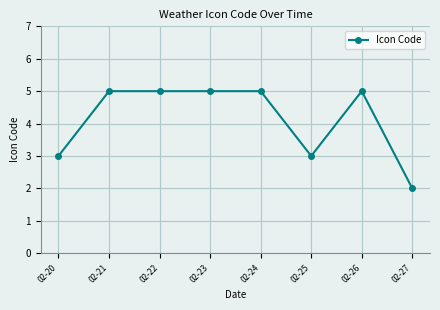

Approximately how many times larger is the value at 02-23 compared to 02-26?

1.0